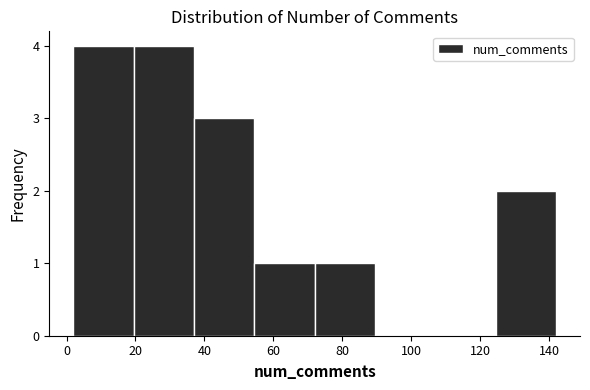

What is the height of the bar covering 72.0 to 89.5 on the x-axis? Neither the bar edges nor the heights are printed on the chart, so give them approximately, as read against the axes.

1